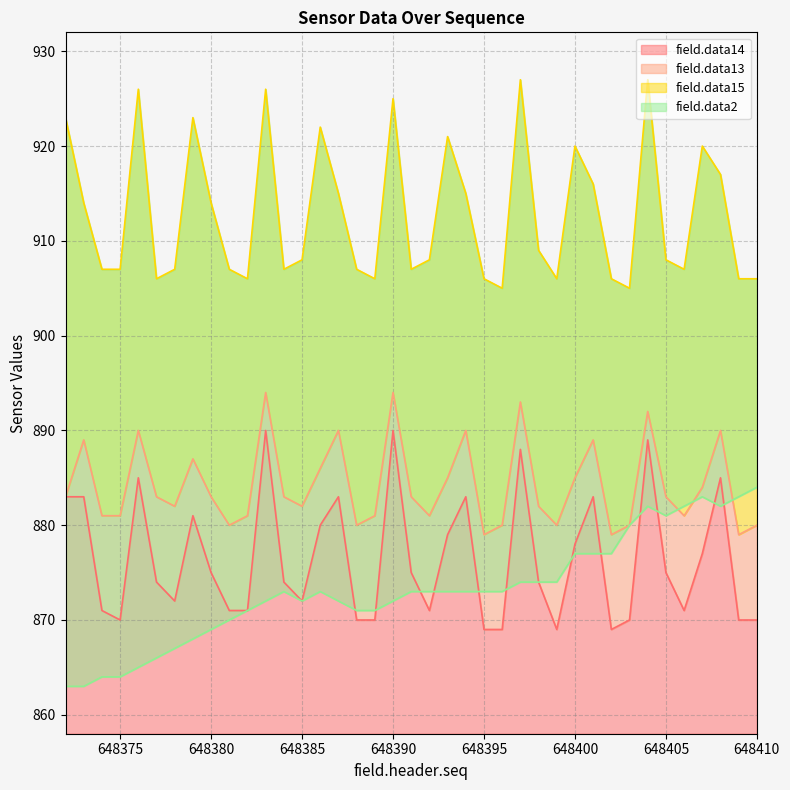

What is the total value across all series at 648408?

3574